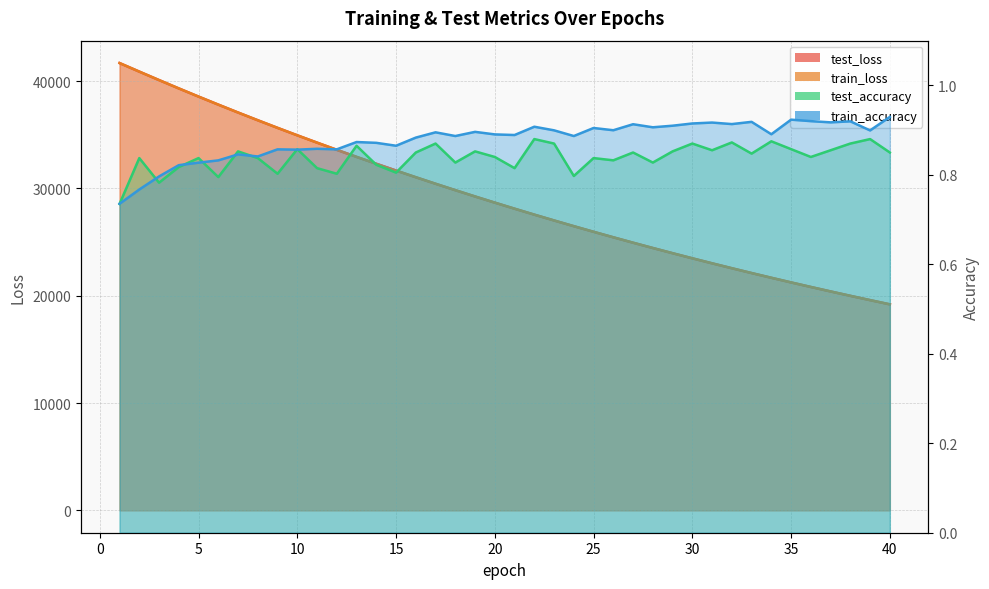

How many train_accuracy values are between 0 and 1?

40